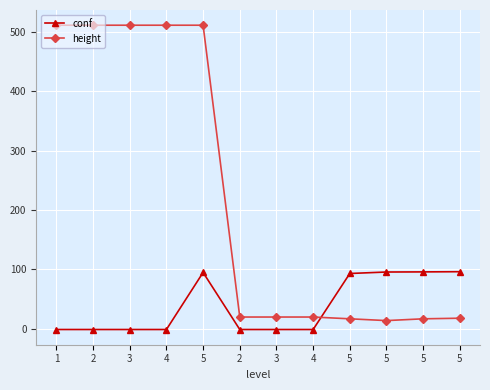

What is the label of the 12th point from the right?

1